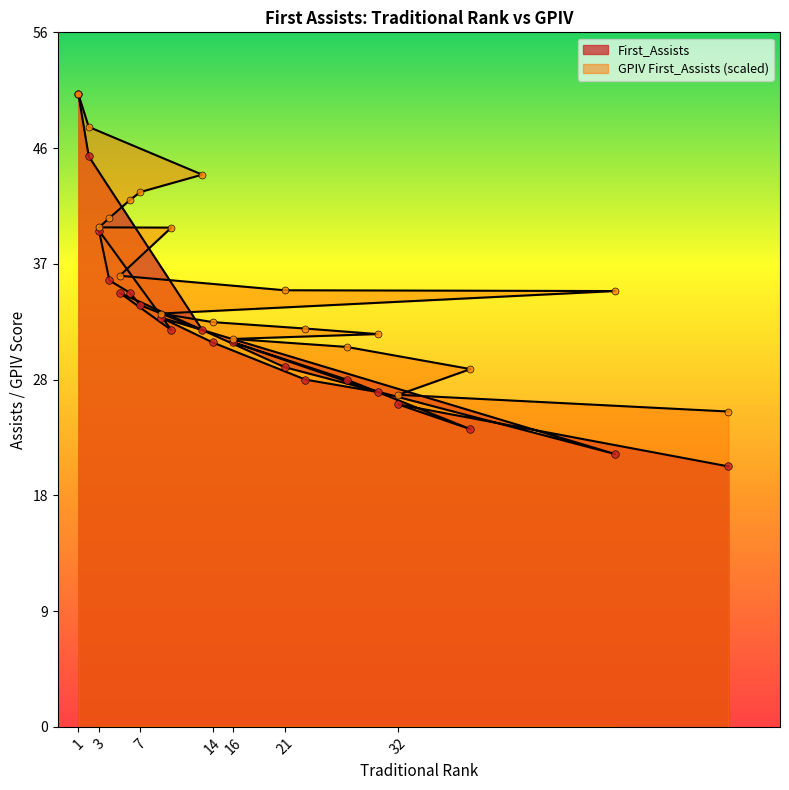

Which series has the largest Y range (max minus min)?

First_Assists